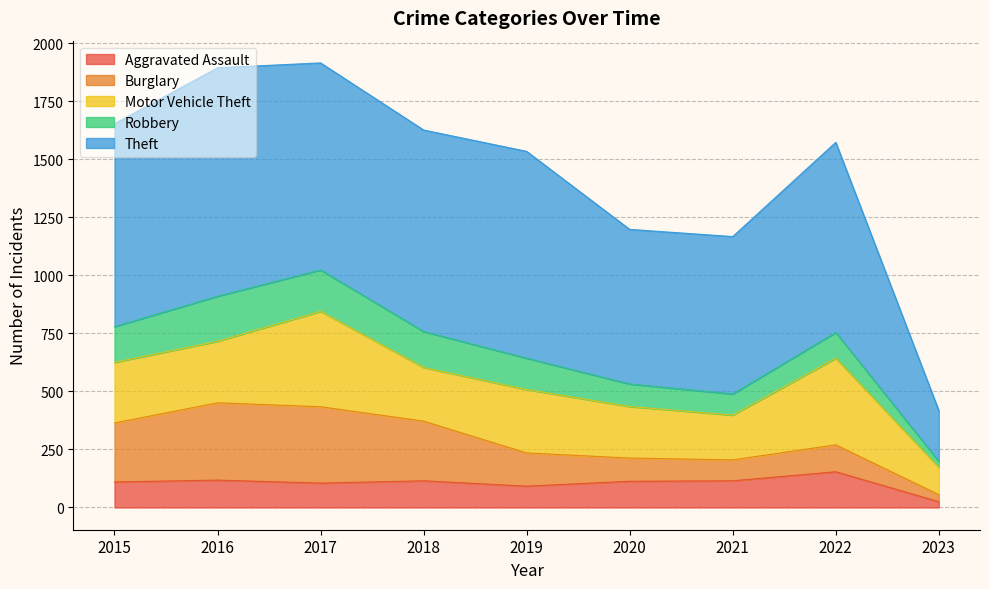

What is the difference between the maximum and minimum values in the Theft series?

765